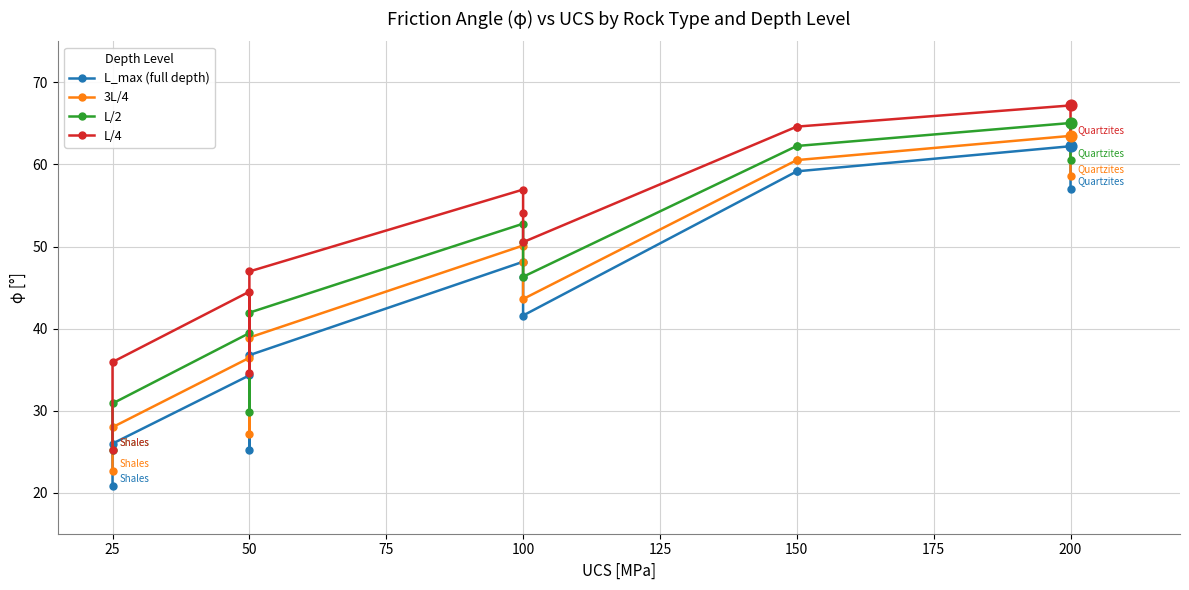

Which series has the widest spread of Y values?

L/4